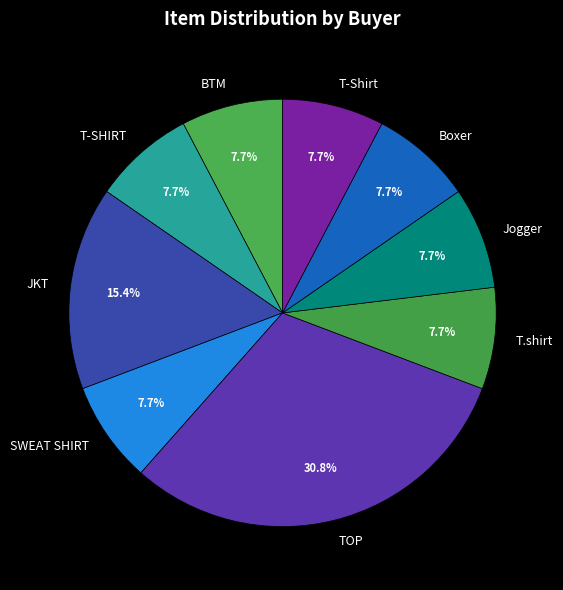

How many slices are in this pie chart?

9